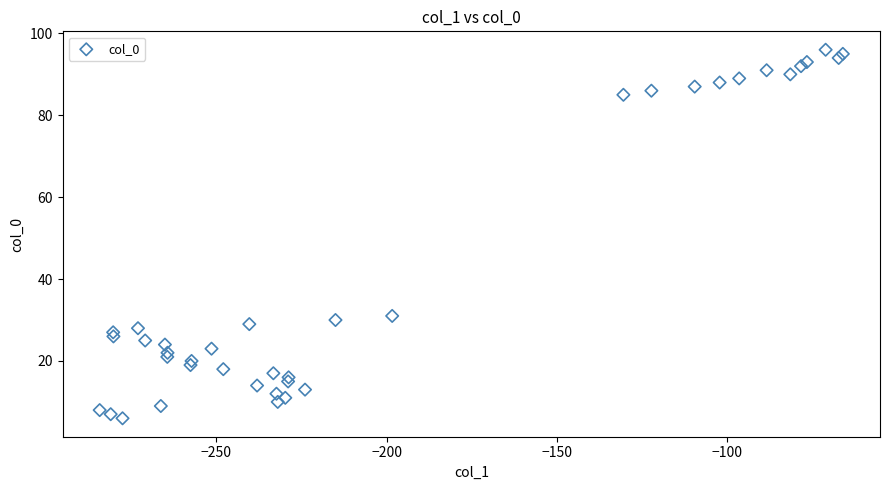

What Y value in the scatter plot is closest to 51?

31